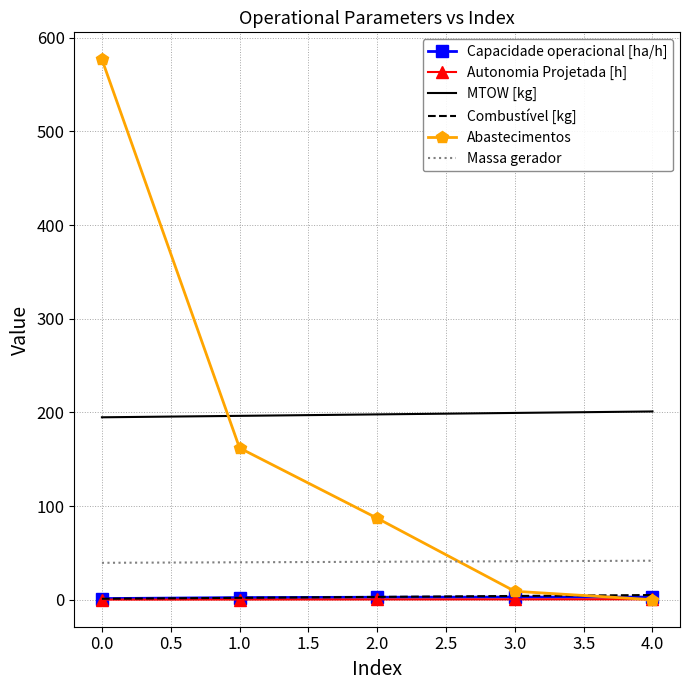

What is the maximum value shown in the chart?

577.0